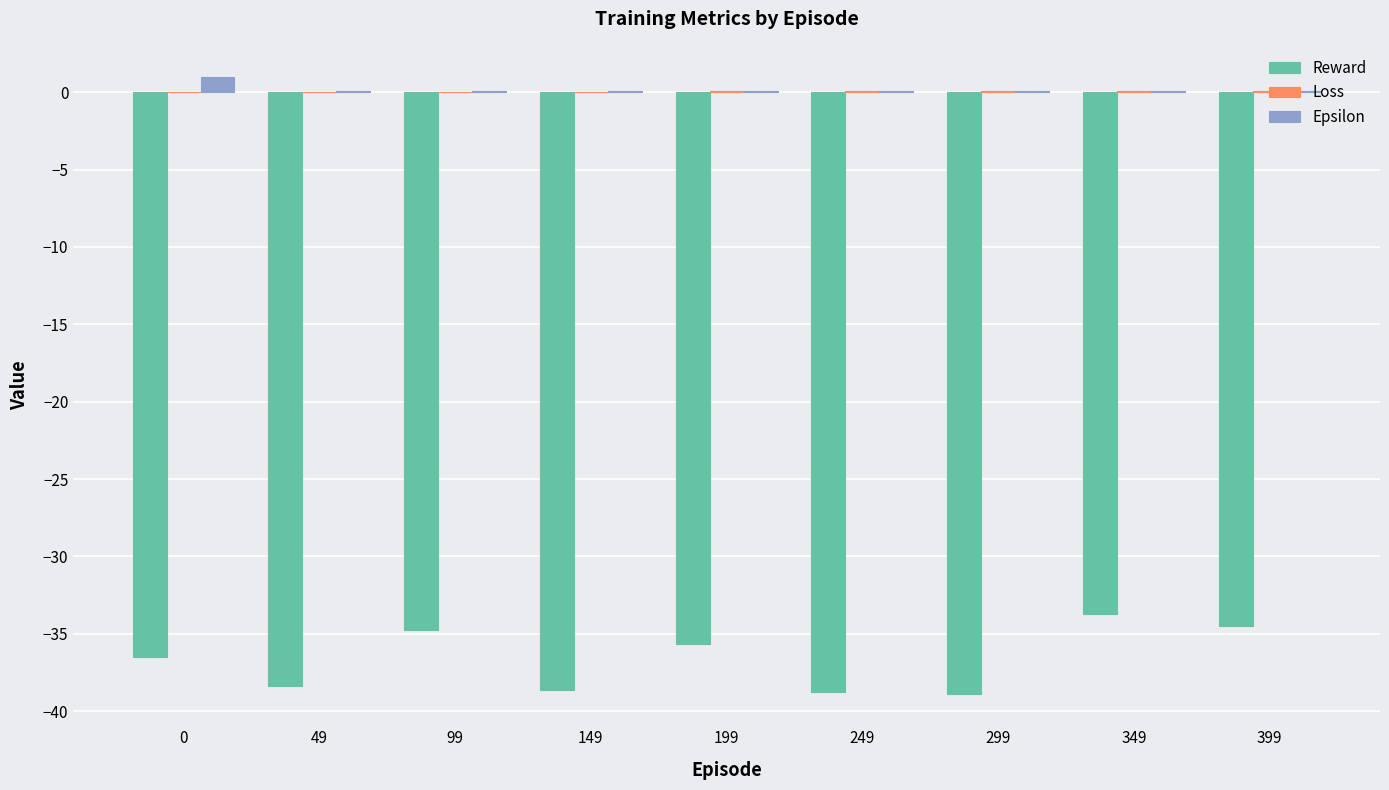

What is the spread (max minus min) of values at 149?

38.7